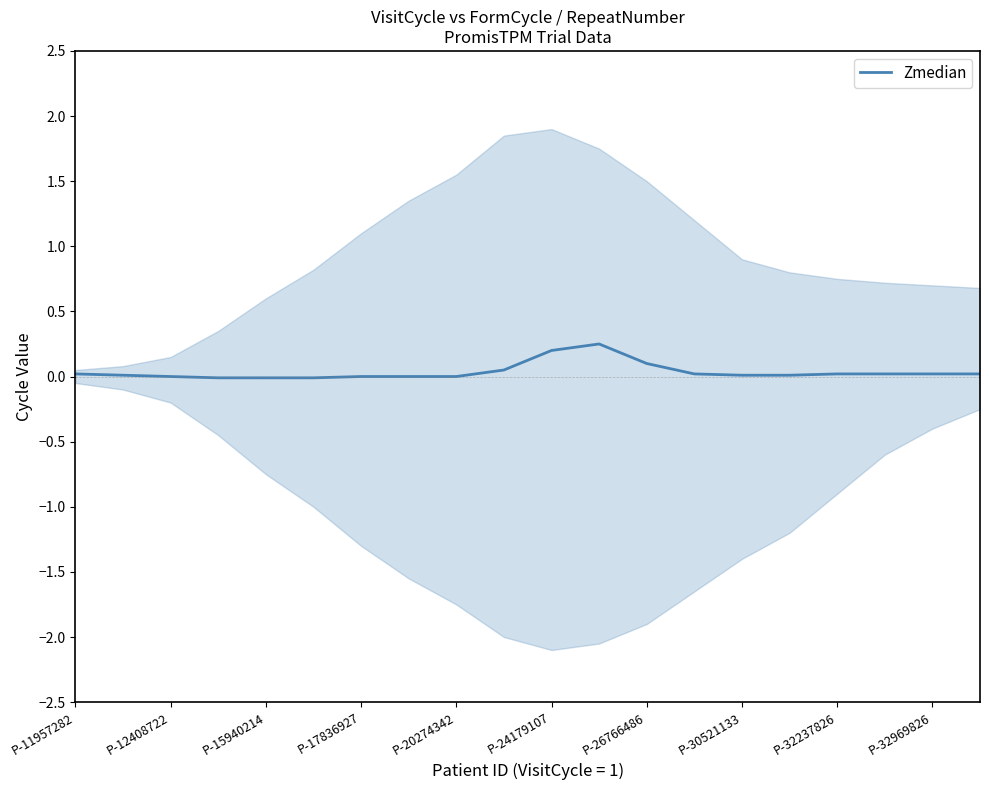

Reading left to right, extract all data points from this chart.

0.0	0.0	0.0	-0.0	-0.0	-0.0	0.0	0.0	0.0	0.1	0.2	0.2	0.1	0.0	0.0	0.0	0.0	0.0	0.0	0.0